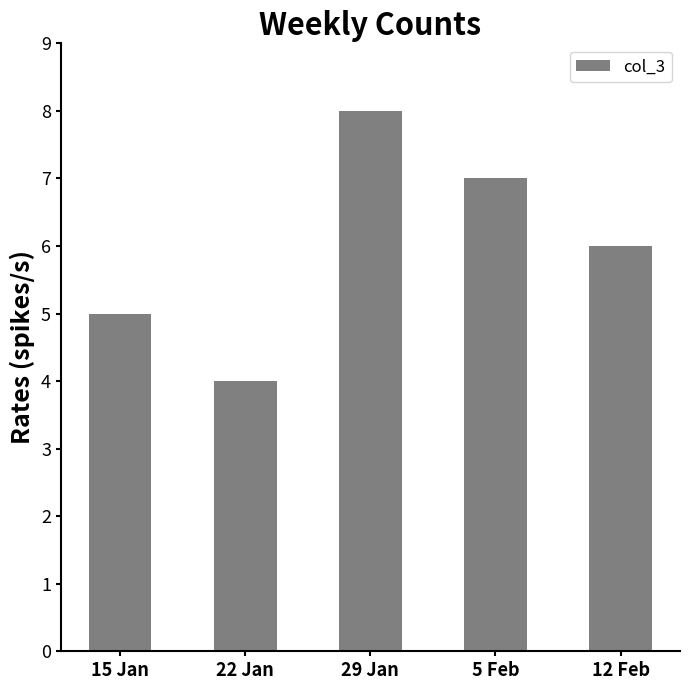

What is the greatest value displayed?

8